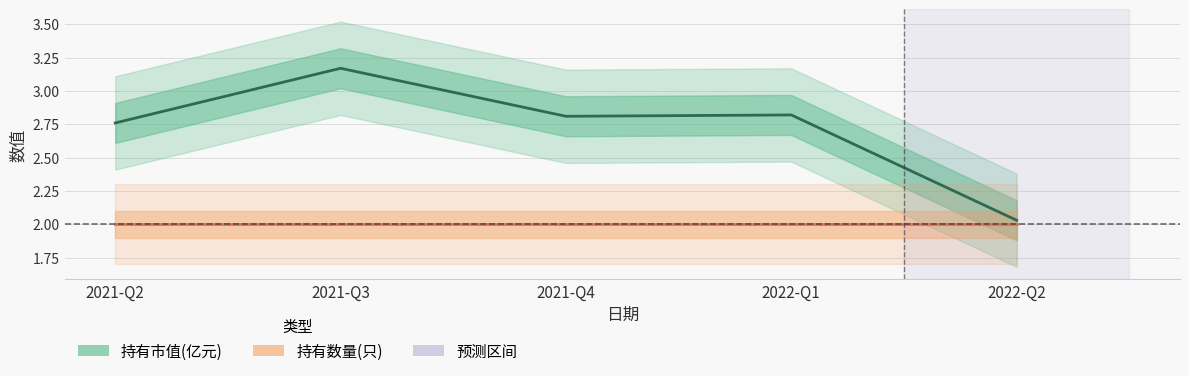

What is the label of the 3rd point from the left?

2021-Q4